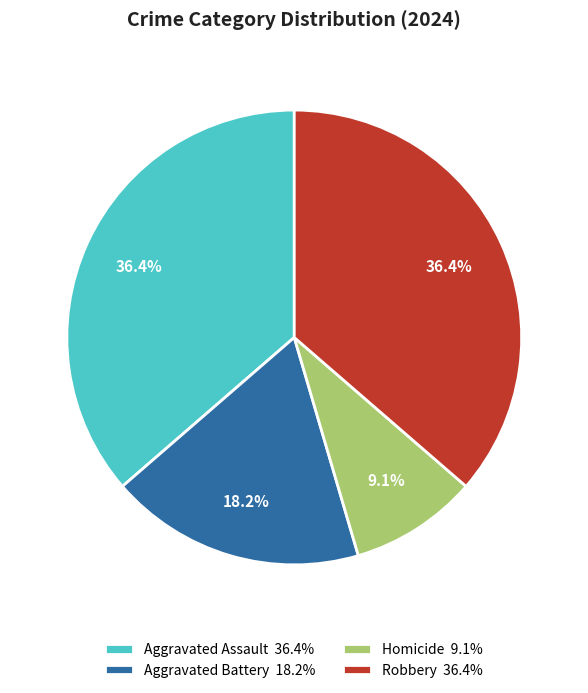

The Robbery slice represents 36% of the pie. True or false?

True